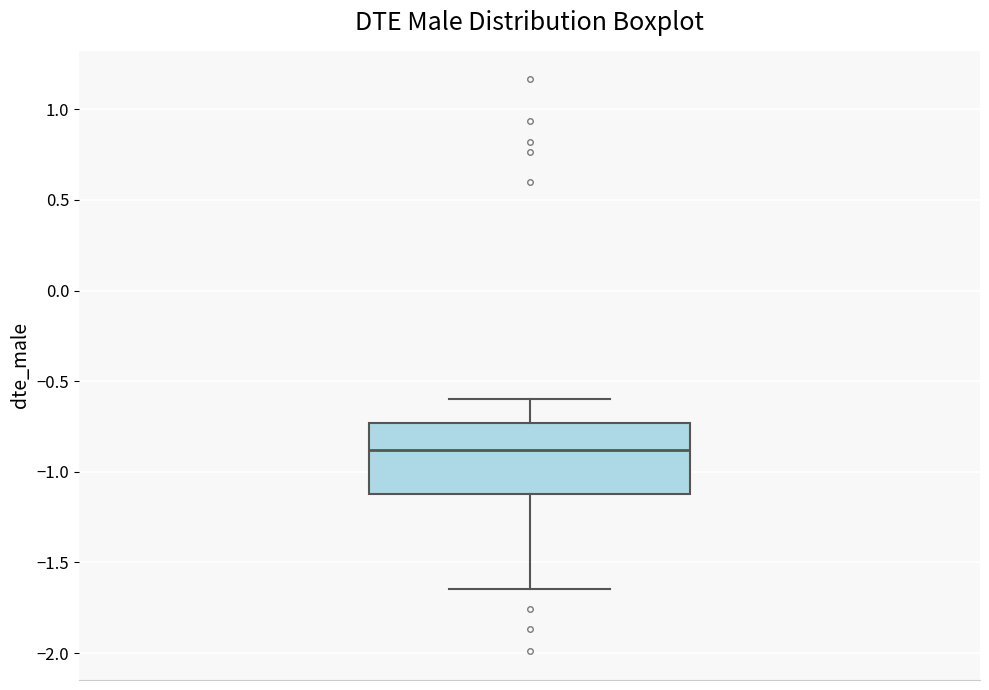

Read this box plot against the y-axis: the position of the median line, the range covered by the box, and the ends of both whiskers. The values are not printed on the chart, so give them approximately, as read against the axis.

median -0.90, box -1.10 to -0.75, whiskers -1.65 to -0.60